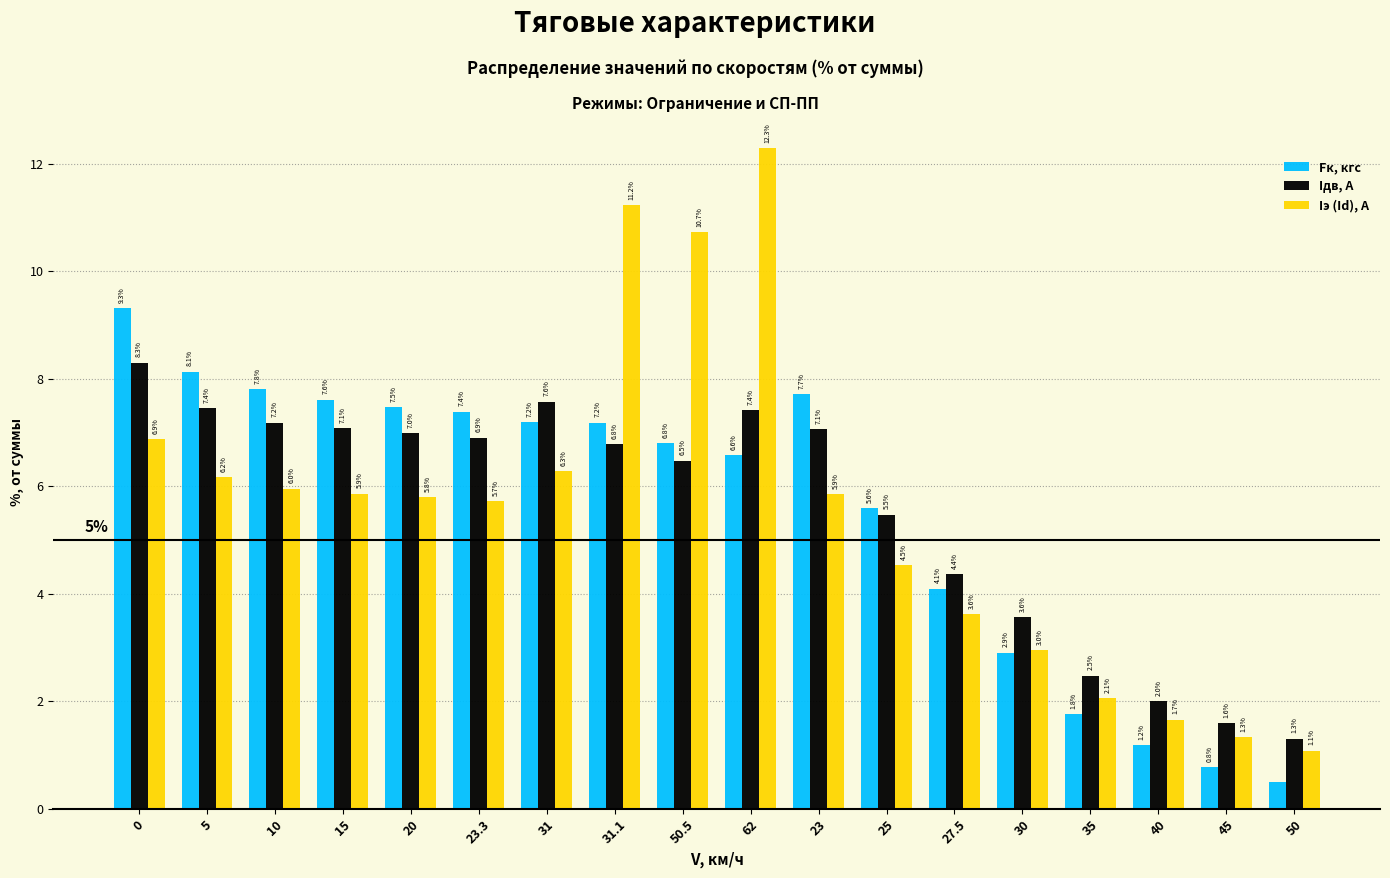

Read the Iдв, А value at 35.

2.5